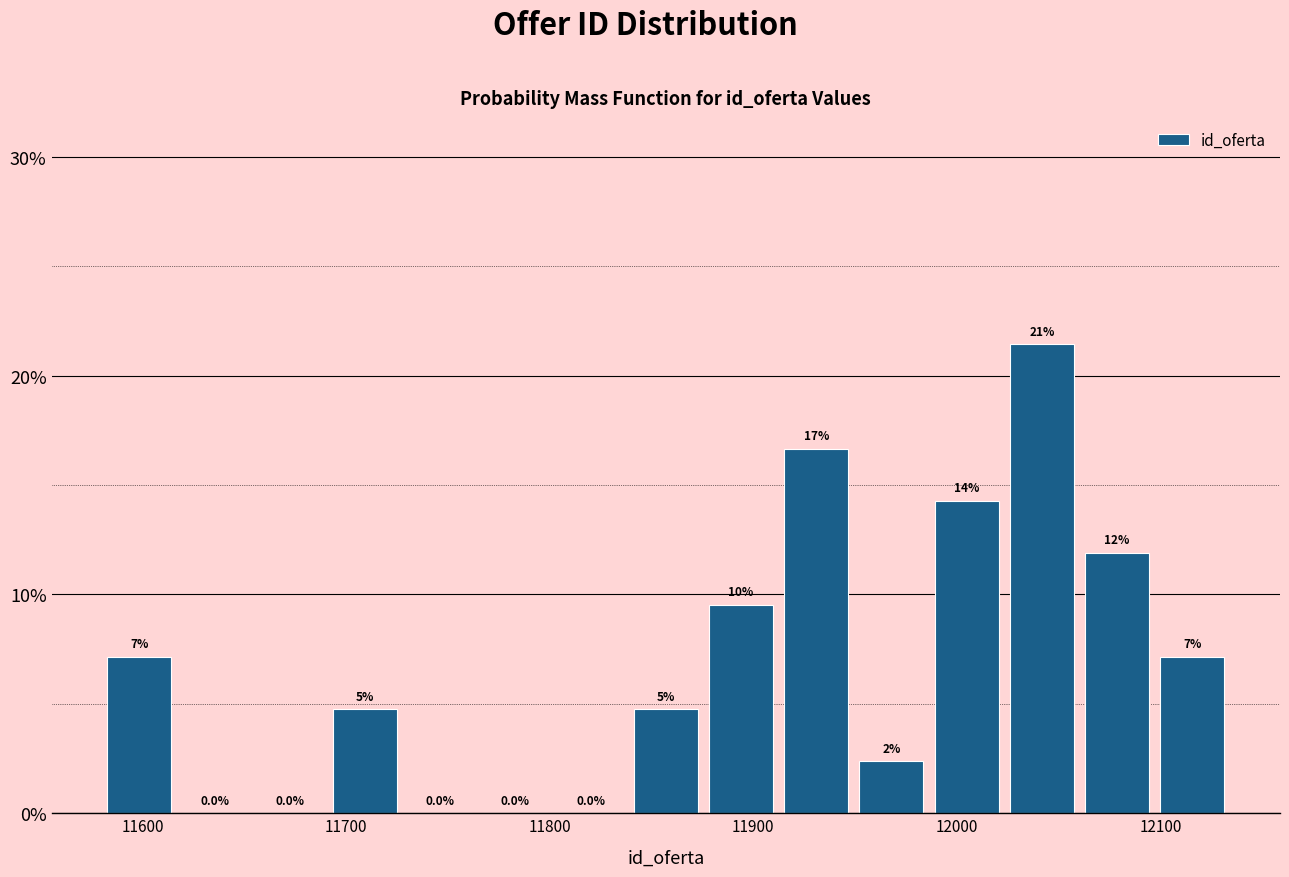

Read against the x-axis, roughly where is the centre of the tallest bar?

12040